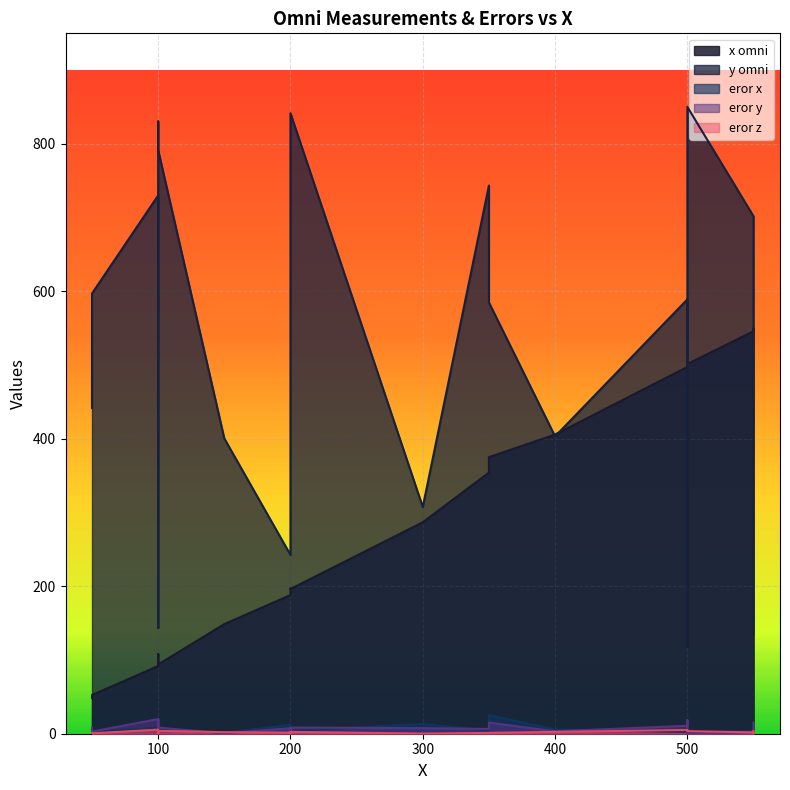

At how many categories does at least one series exceed 165?

19